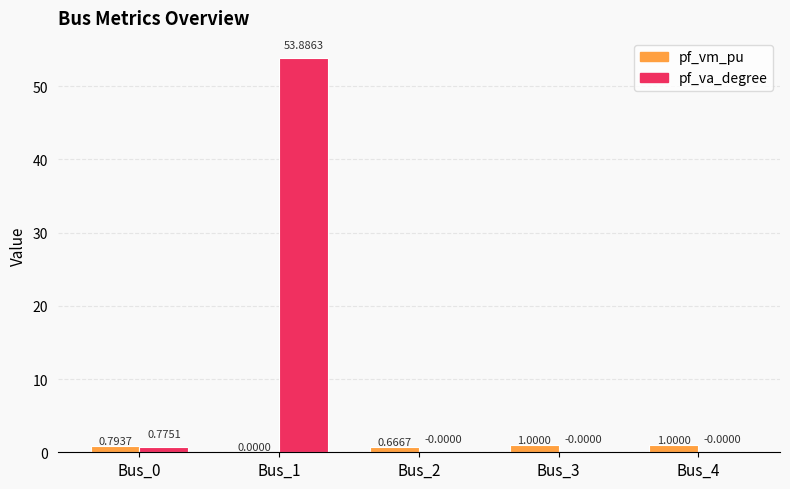

How many data points in pf_vm_pu are above 0?

4